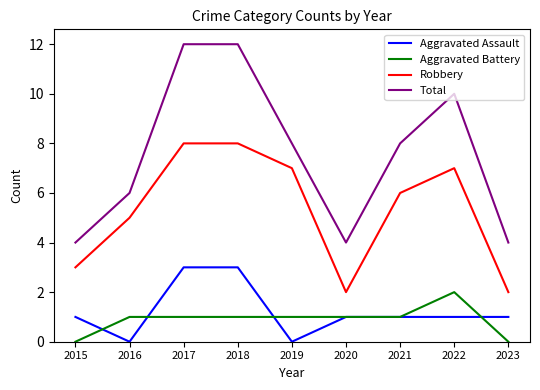

Reading right to left, list all the values displayed in this chart.

Aggravated Assault: 1	1	1	1	0	3	3	0	1
Aggravated Battery: 0	2	1	1	1	1	1	1	0
Robbery: 2	7	6	2	7	8	8	5	3
Total: 4	10	8	4	8	12	12	6	4